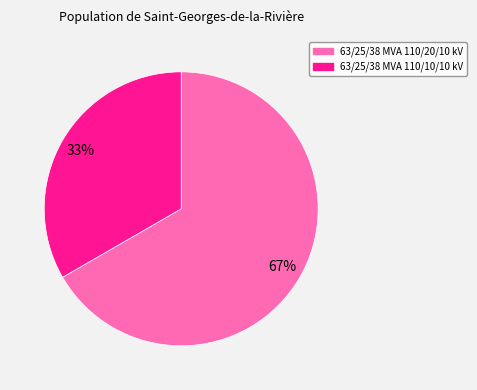

What is the largest slice in the pie chart?

63/25/38 MVA 110/20/10 kV